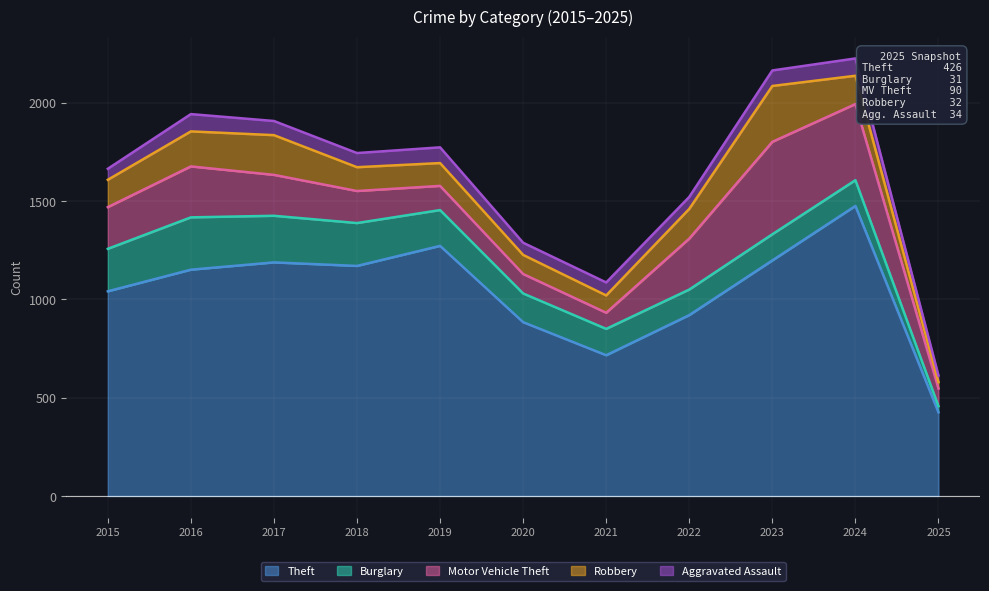

What is the difference between the Motor Vehicle Theft values at 2025 and 2019?

33